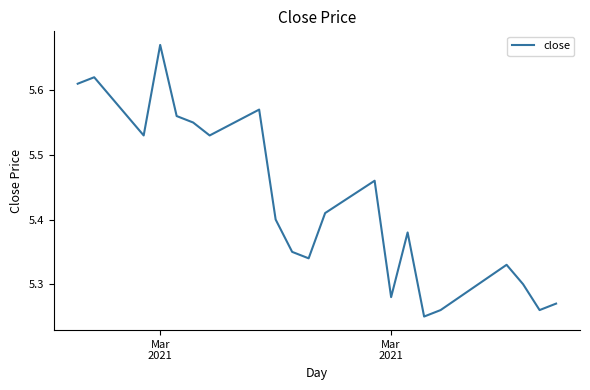

What is the difference between the maximum and minimum values?

0.4